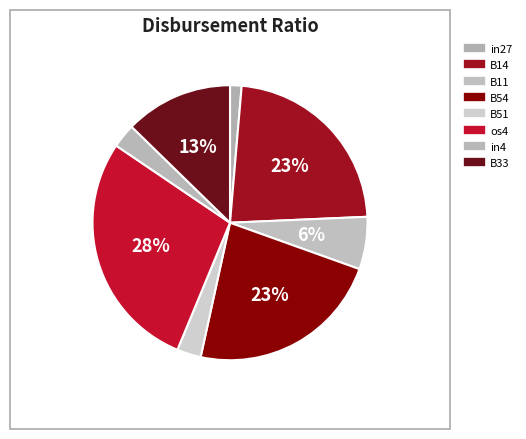

What percentage is the B33 slice, to the nearest percent?

13%